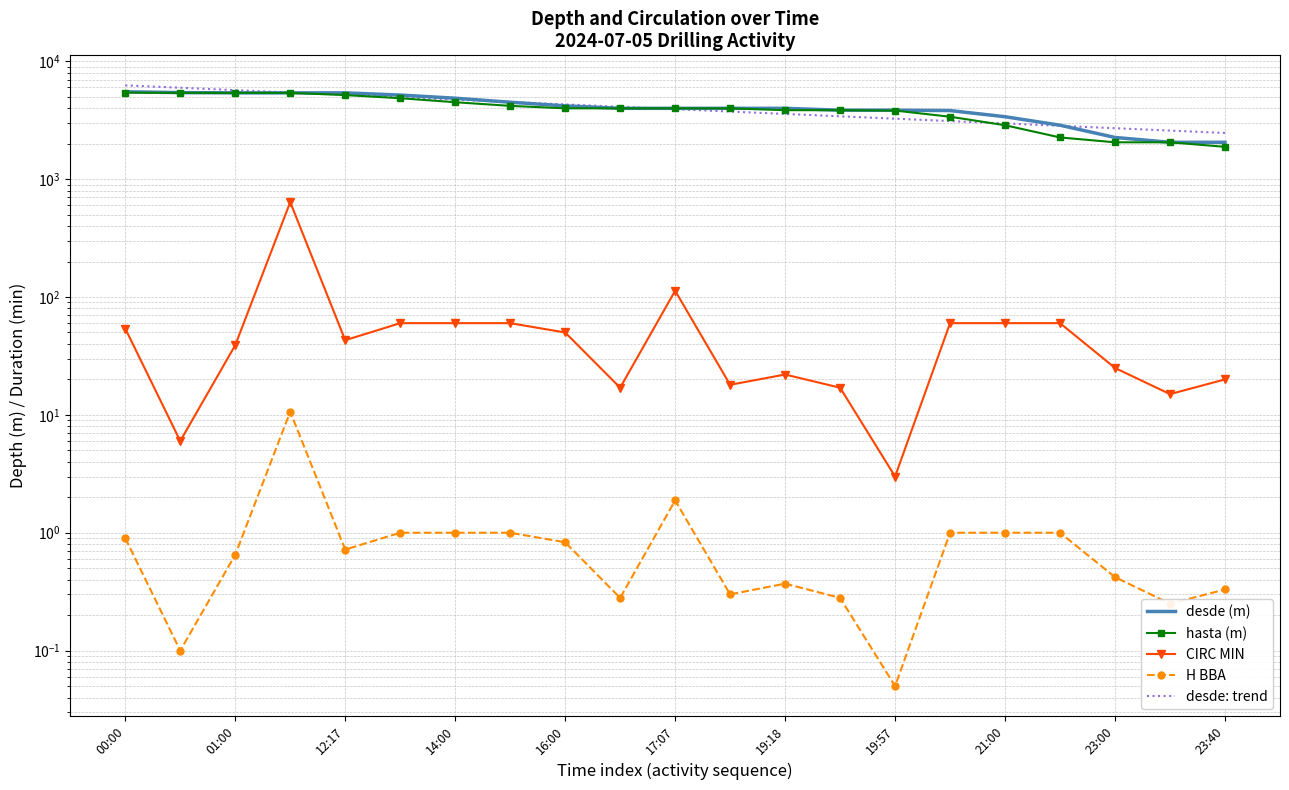

Which series has the widest spread of values?

desde: trend